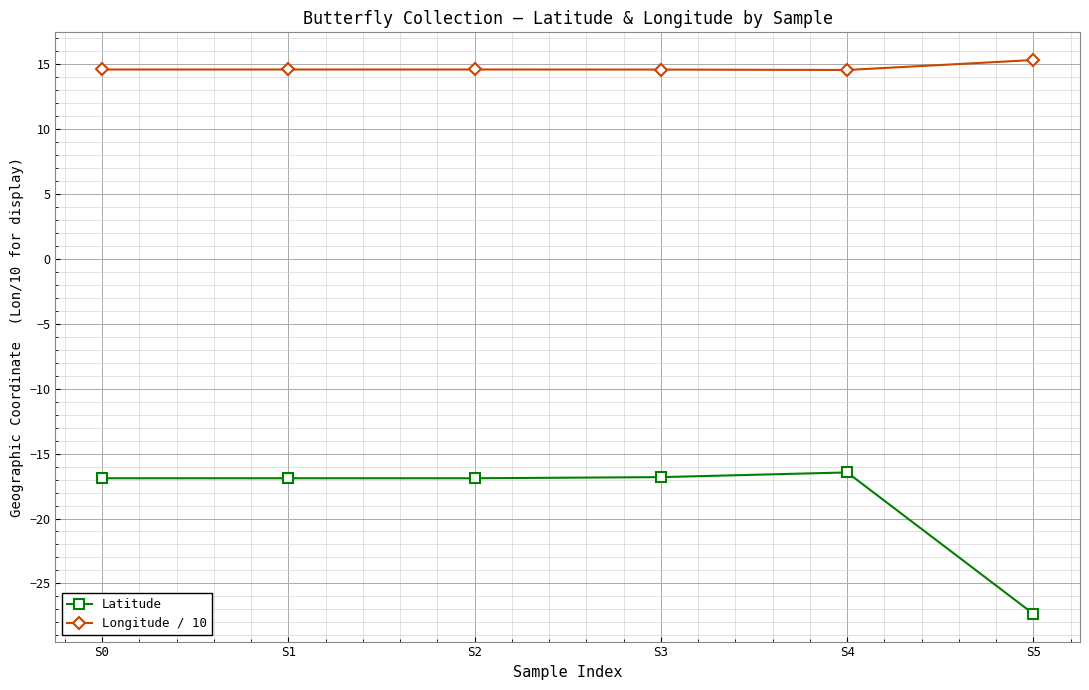

What is the maximum value for Longitude / 10?

15.3